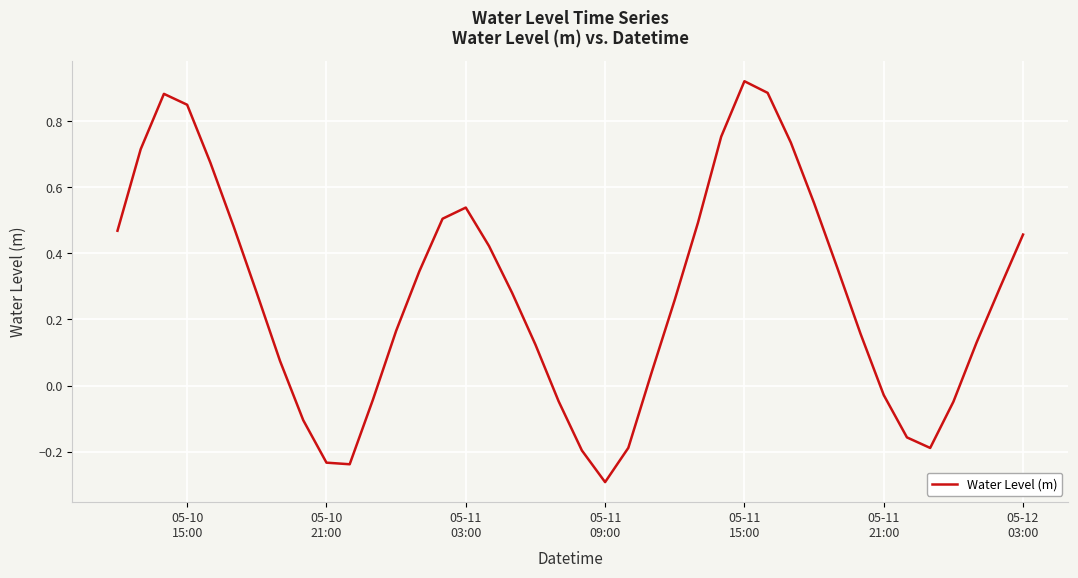

What is the difference between the maximum and minimum values?

1.2